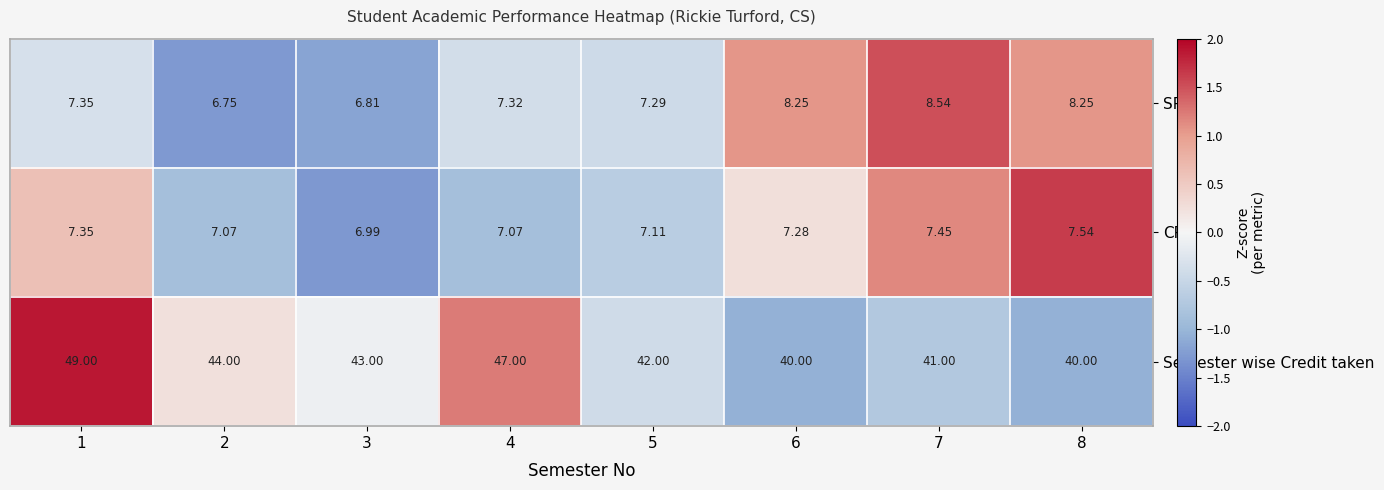

Is the value of Semester wise Credit taken at 3 greater than the value of SPI at 5?

Yes